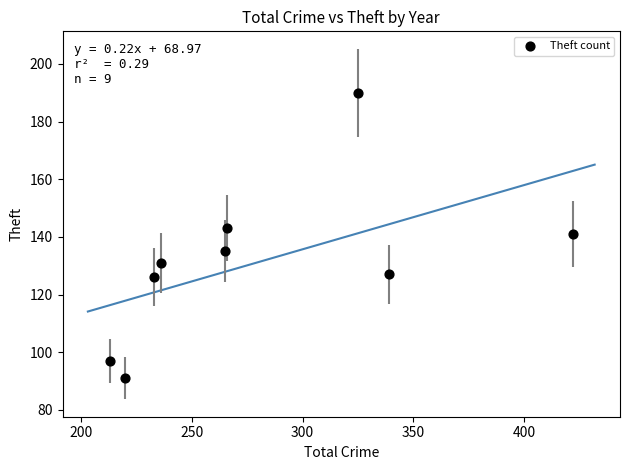

What is the range of Y values (max minus min)?

99